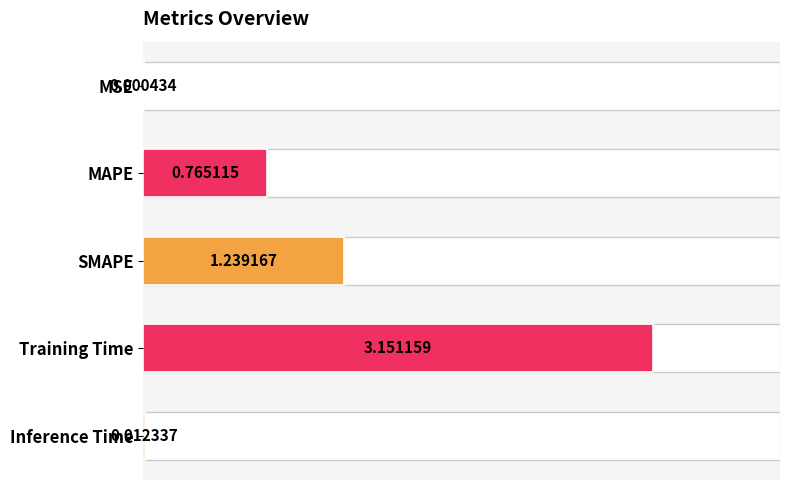

What is the change in value from SMAPE to Training Time?

+1.9